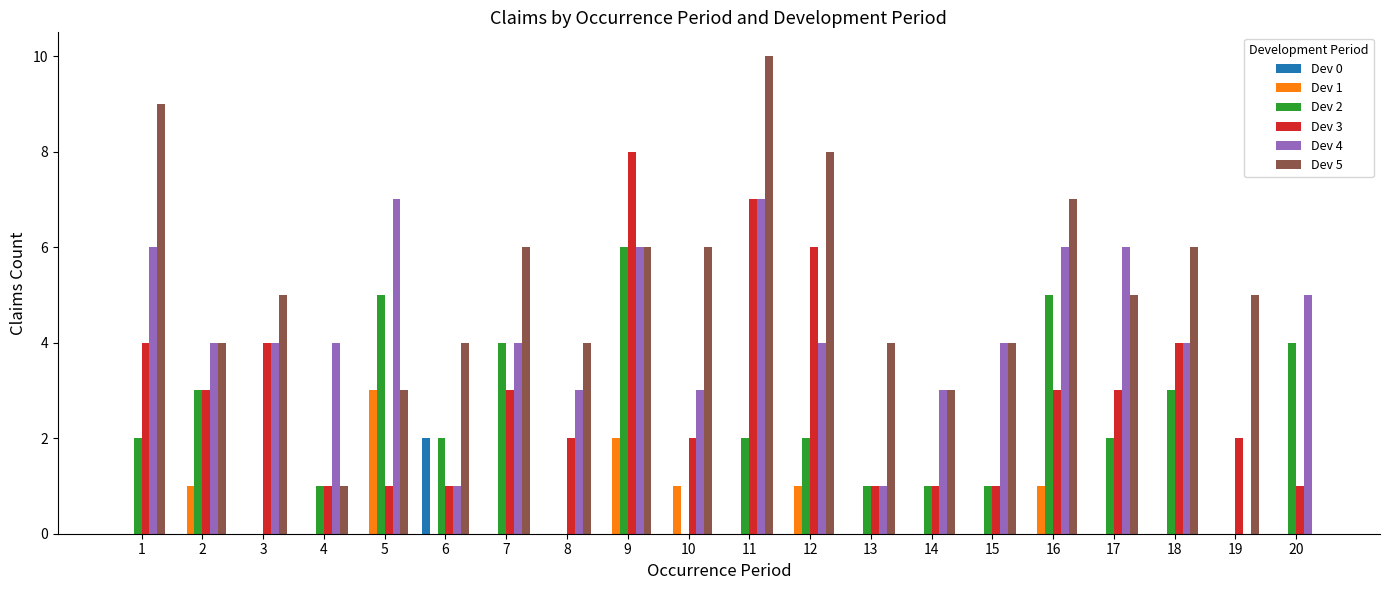

How many groups of bars are there?

20